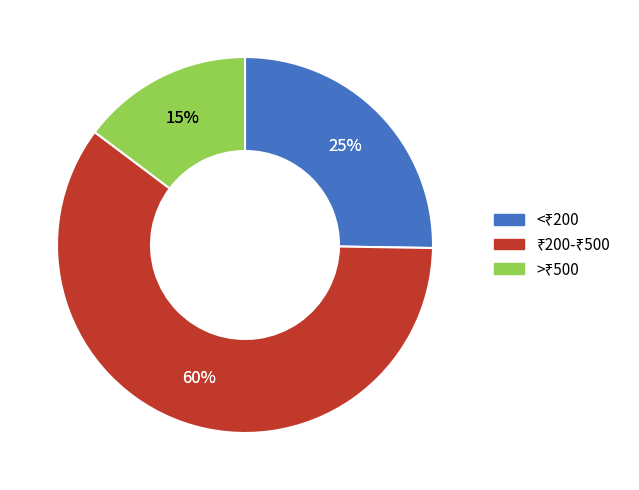

To the nearest percent, what is the combined percentage of ₹200-₹500 and >₹500?

75%